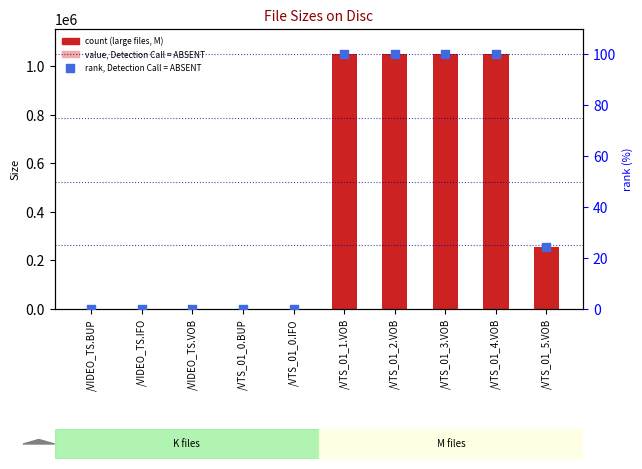

Which series contains the highest Y value?

Size (KB)